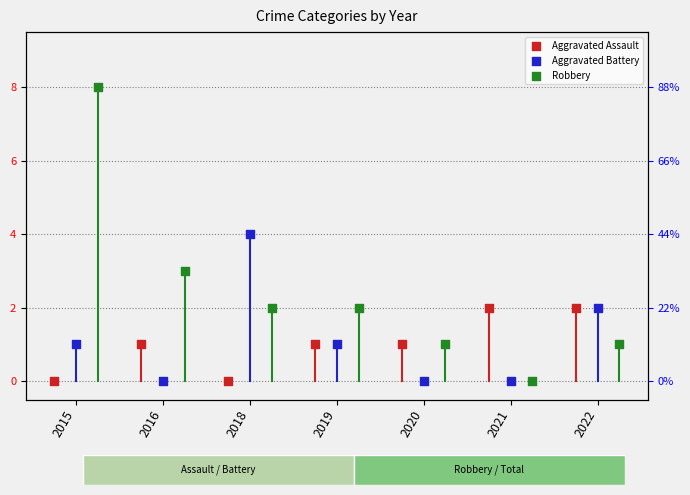

Is the value of Aggravated Assault at 2016 greater than the value of Robbery at 2016?

No